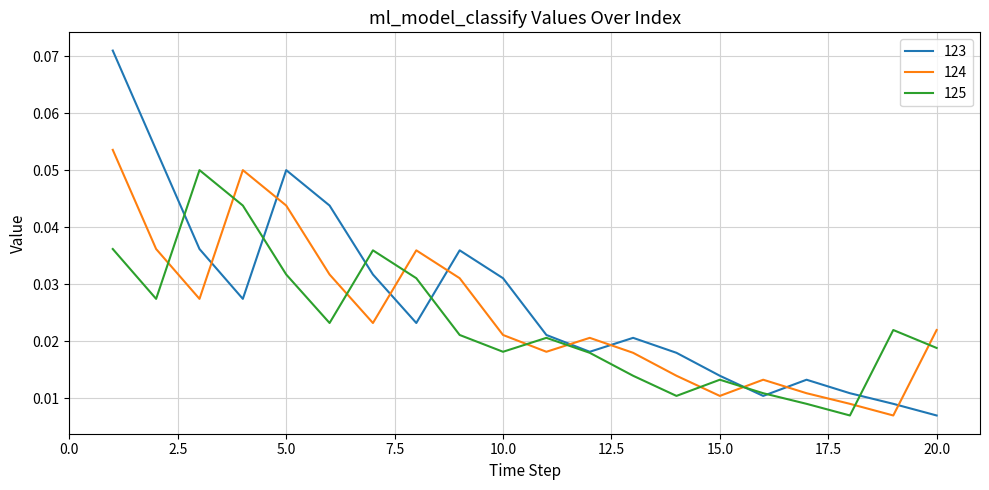

Rank the series by their maximum value, from highest to lowest.

123, 124, 125